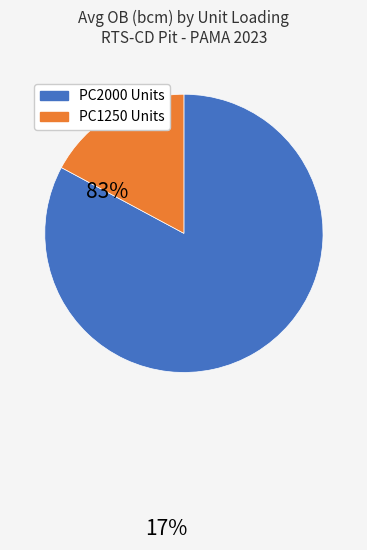

Is there a majority slice in this chart?

Yes